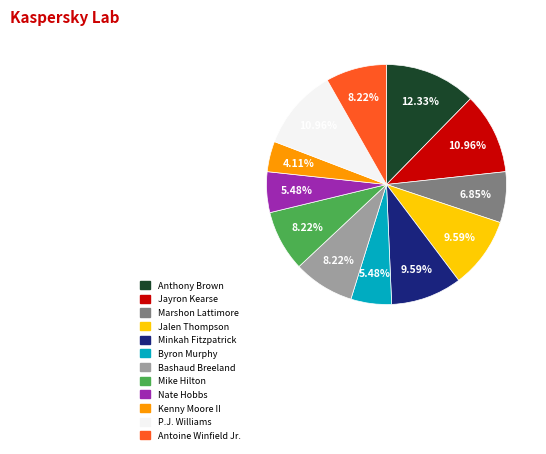

Which slice is the largest?

Anthony Brown